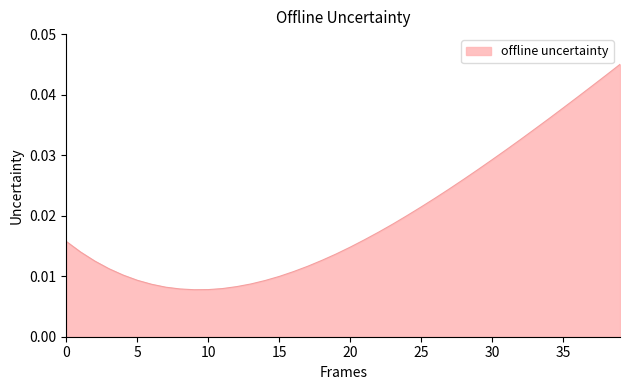

How many points are lower than both their immediate neighbors (excluding endpoints)?

1